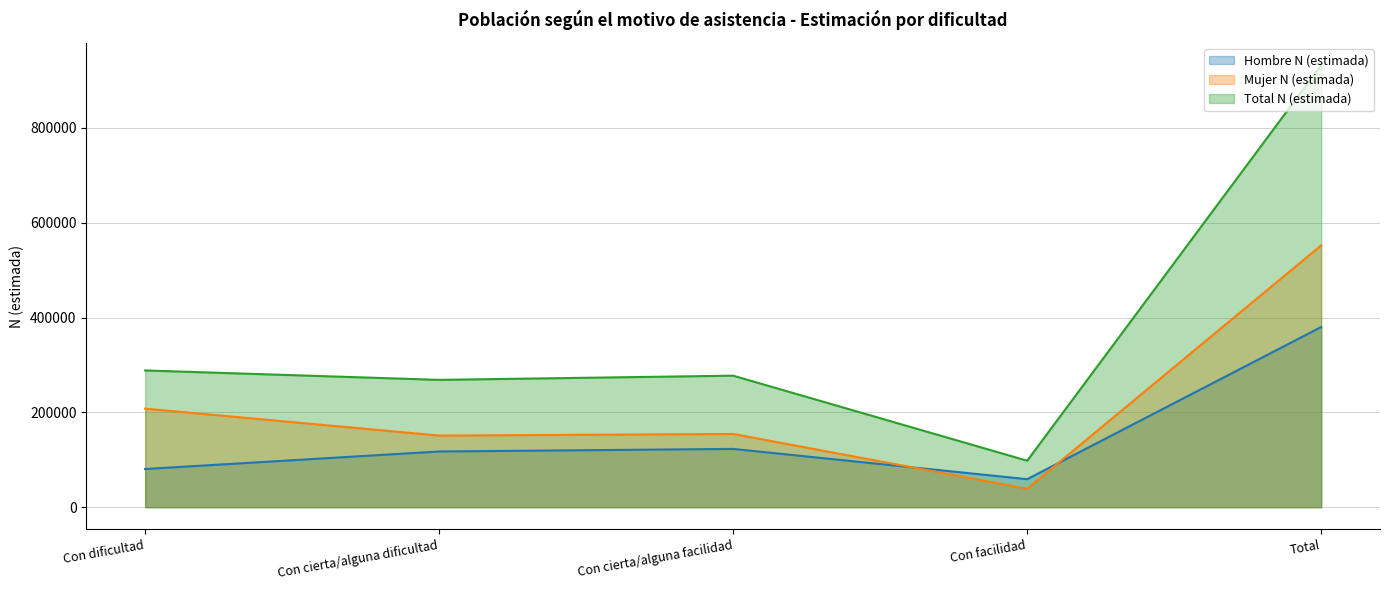

Does the chart display data point markers on the line(s)?

No